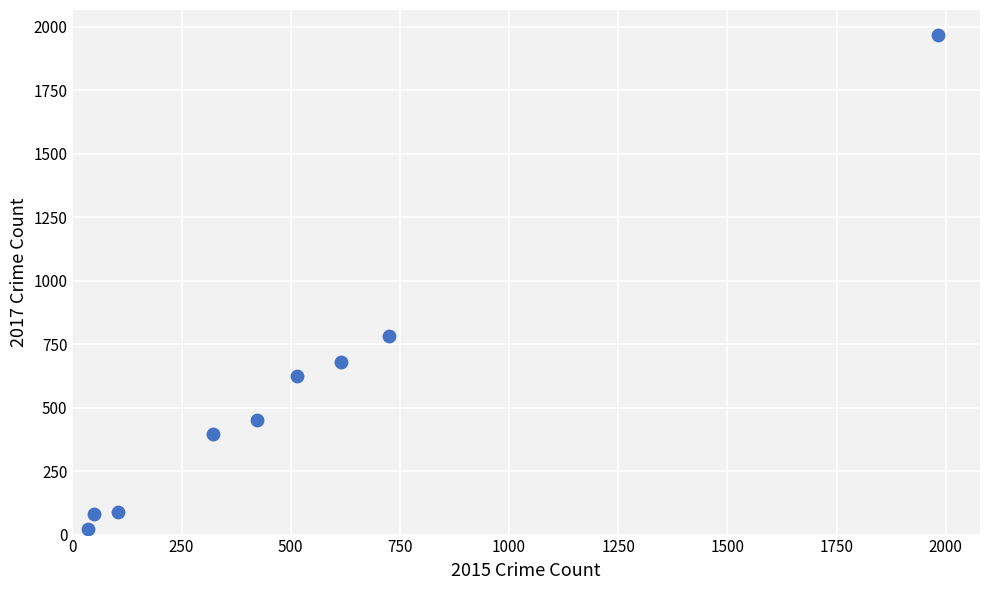

What is the range of Y values (max minus min)?

1945